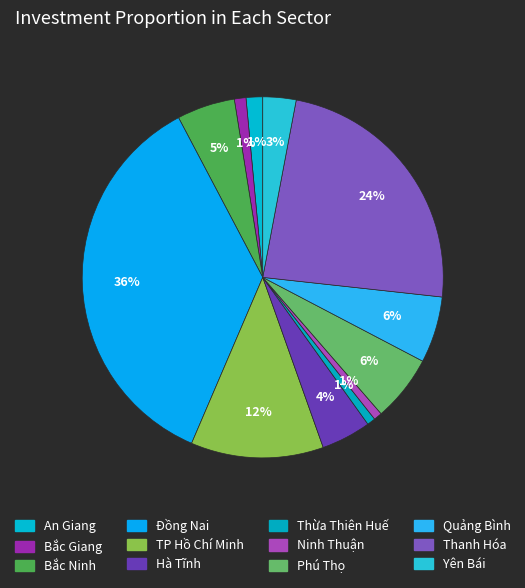

The Đồng Nai slice represents 36% of the pie. True or false?

True